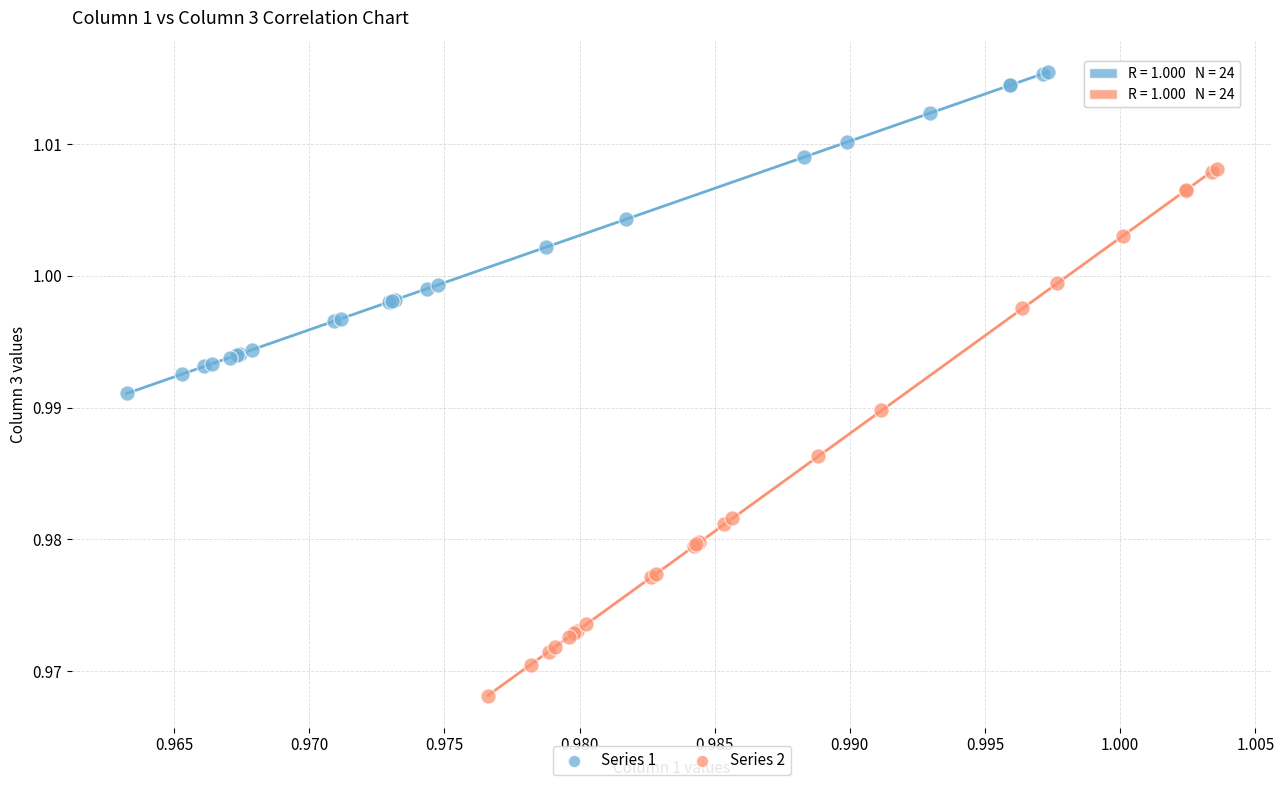

Which series contains the lowest Y value?

Series 2